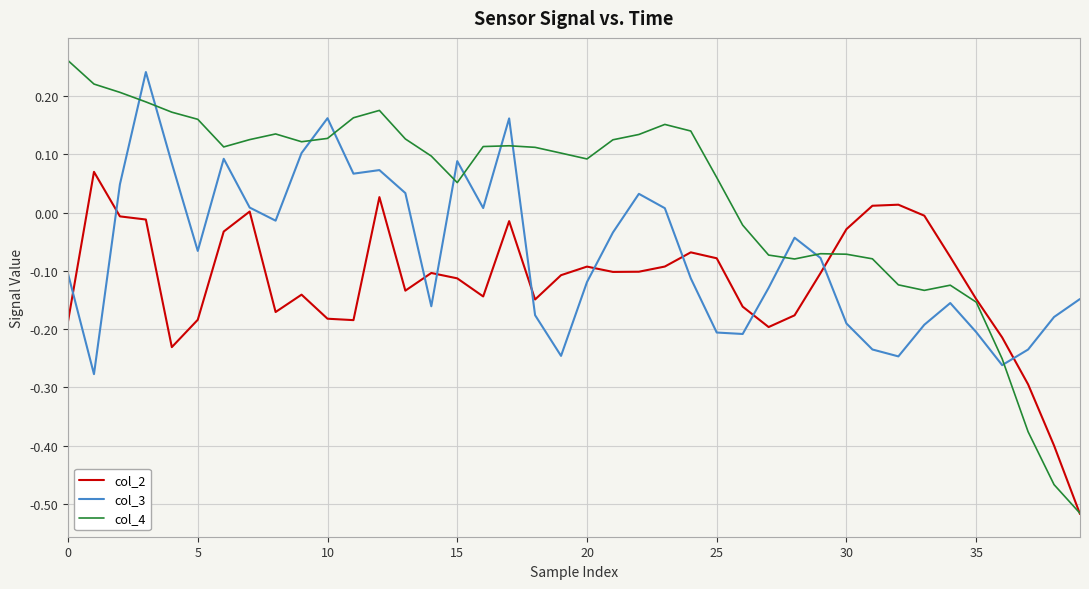

Which series has the largest total across all categories?

col_4